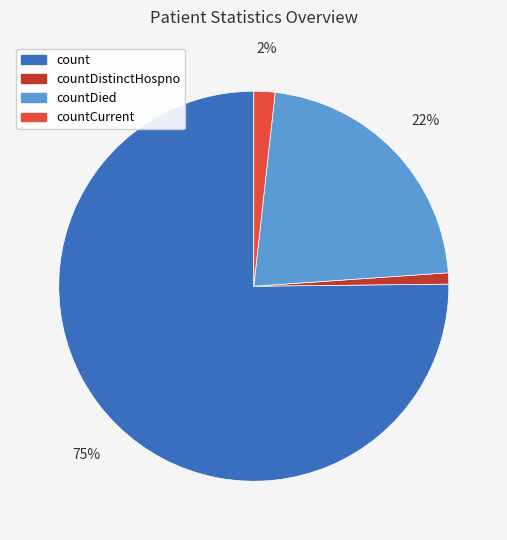

Is there any slice that represents more than half of the pie?

Yes